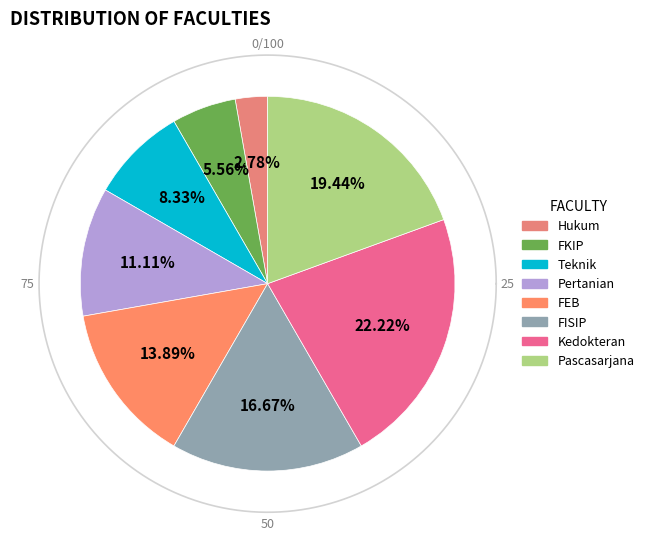

True or false: FEB accounts for 14% of the total.

True